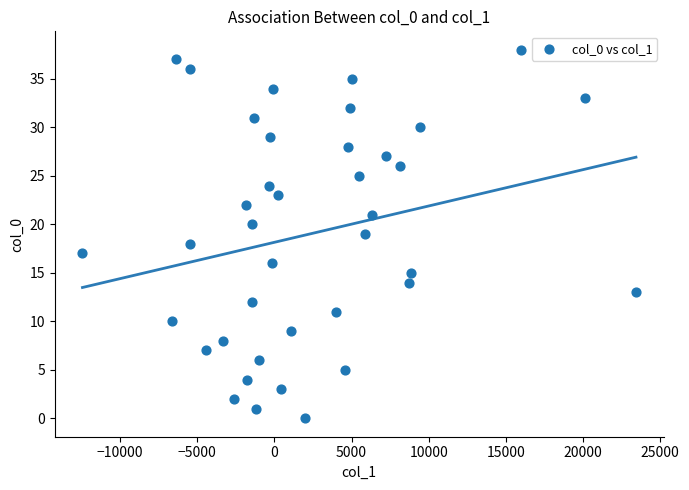

What is the range of Y values (max minus min)?

38